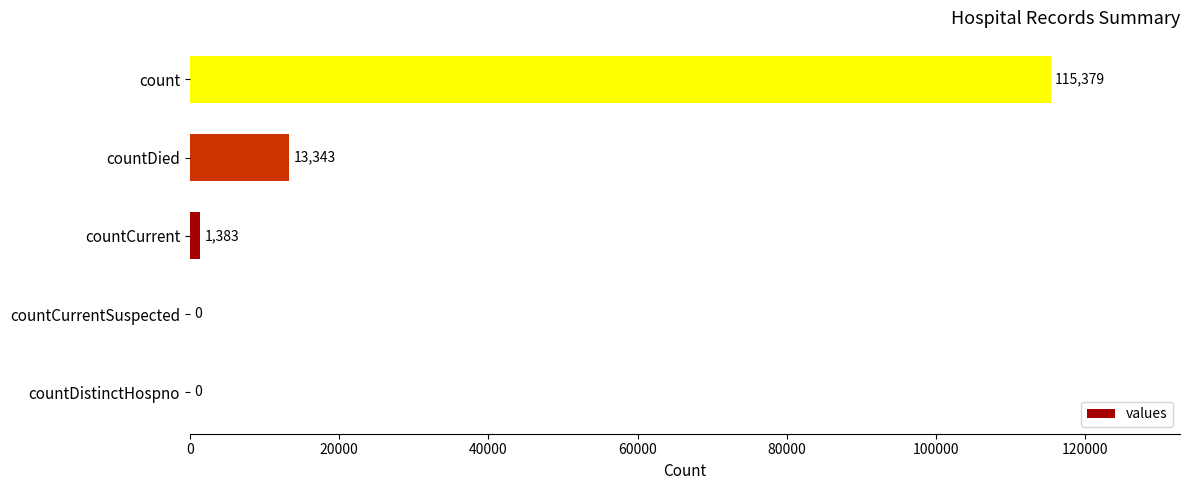

What value does the data have at countCurrent, to the nearest 10?

1380